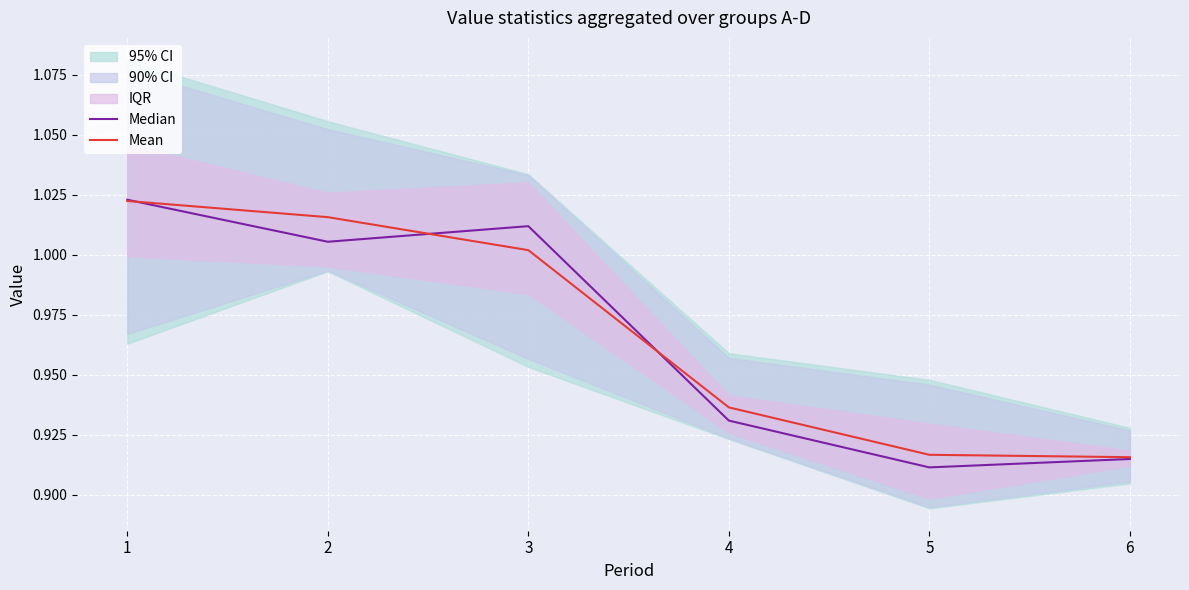

List the labels in order of Mean value, largest first.

1, 2, 3, 4, 5, 6